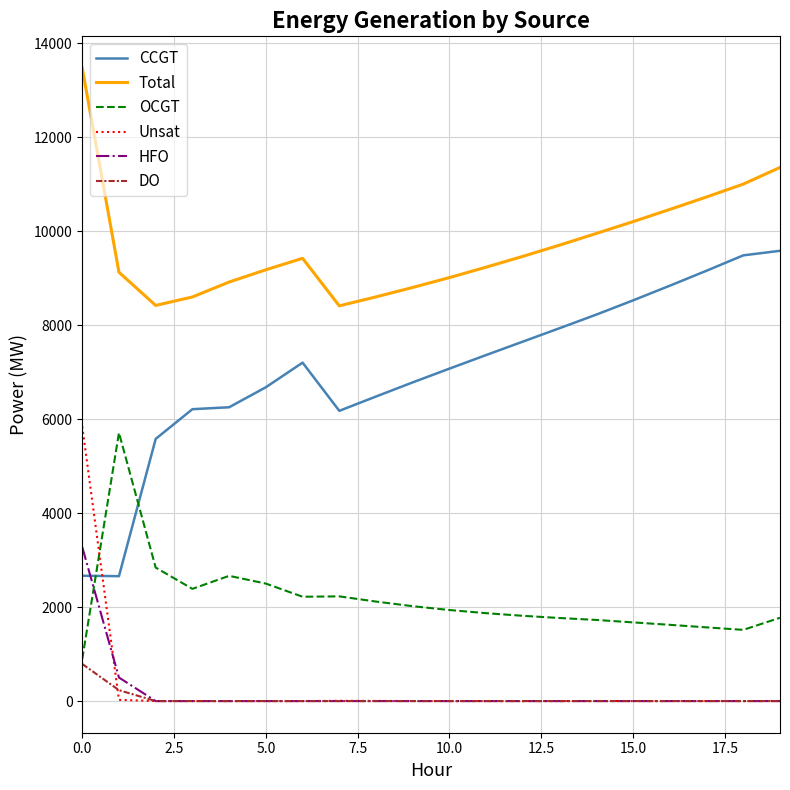

Which series has the largest total across all categories?

Total